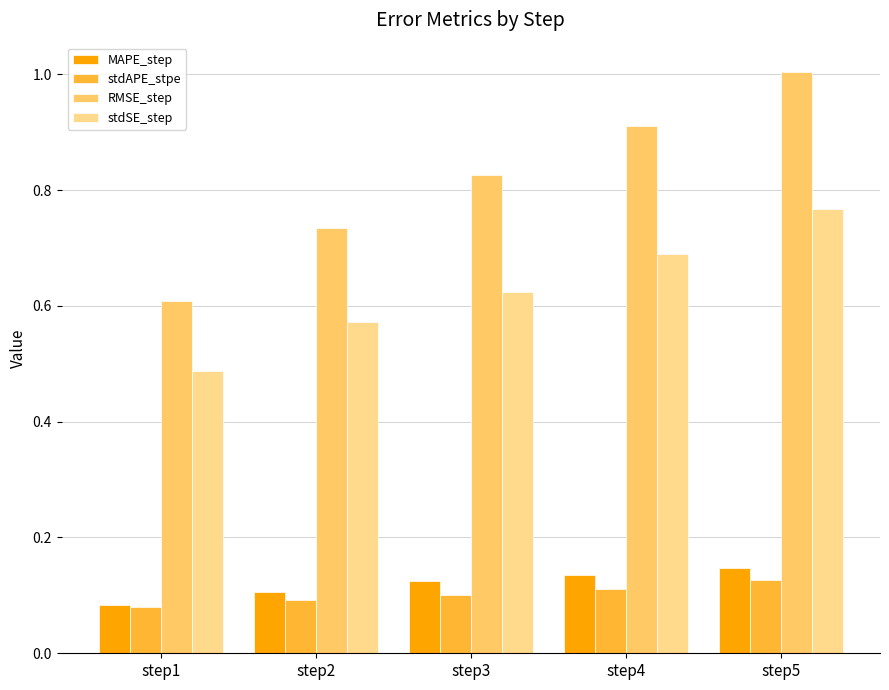

How many bars are there in each group?

4